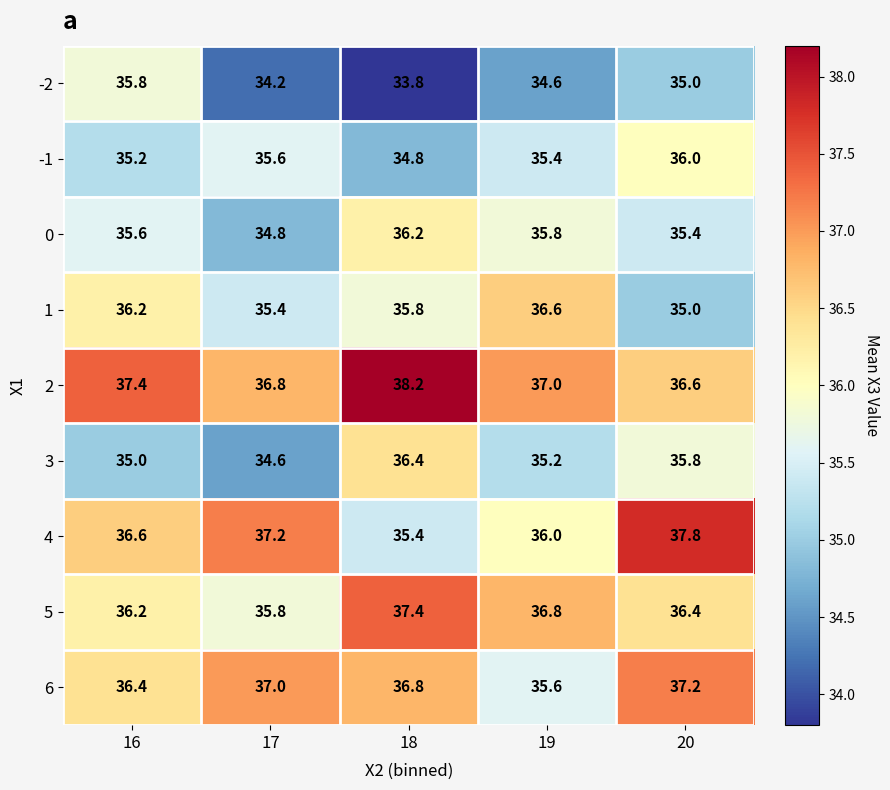

What is the total value across all series at 16?

324.4